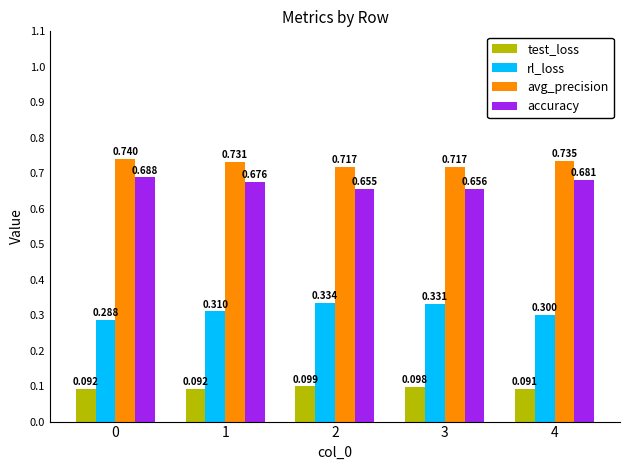

Between 1 and 3, which series saw the biggest shift?

rl_loss